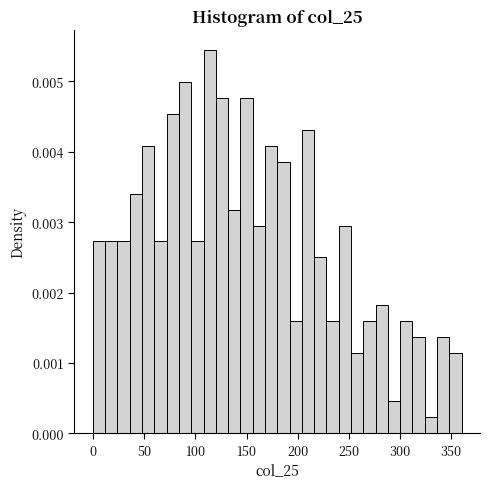

Read against the x-axis, roughly where is the centre of the tallest bar?

115